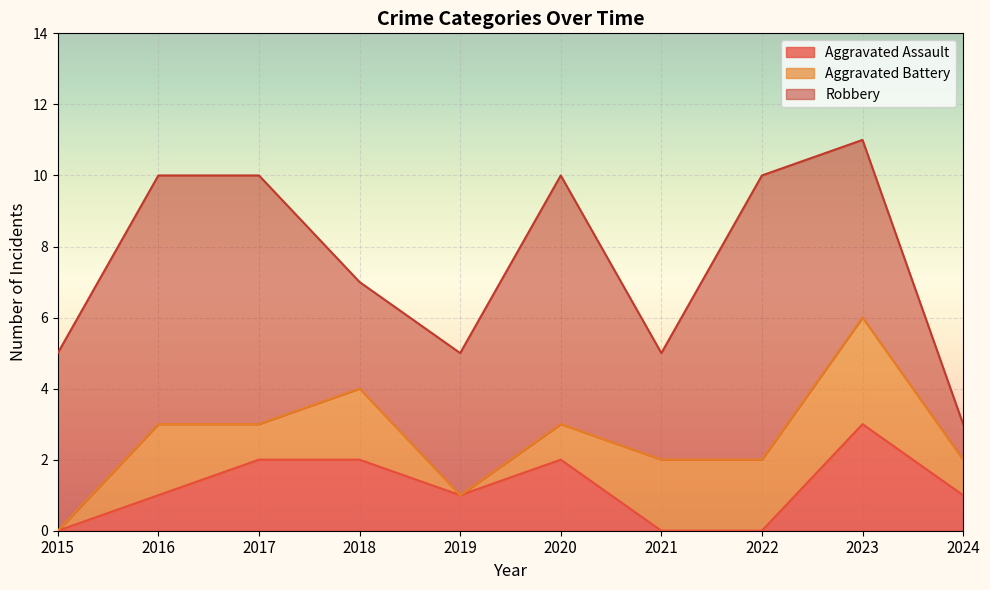

What is the sum of the Aggravated Battery values at 2023 and 2021?

5